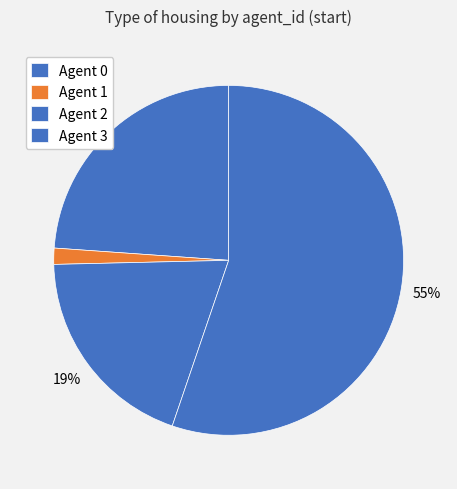

Count the number of slices in the pie.

4